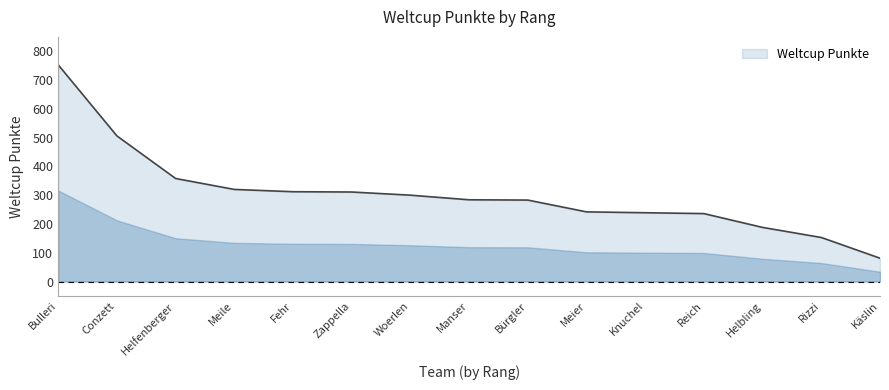

How many values are below 284?

7